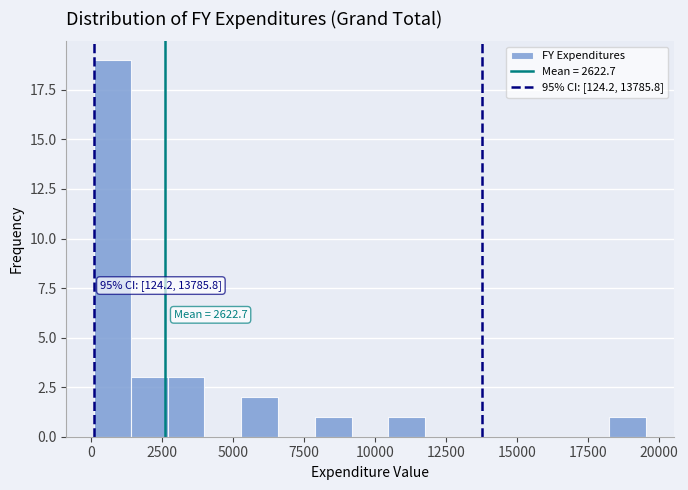

Read against the x-axis, roughly where is the centre of the tallest bar?

1000